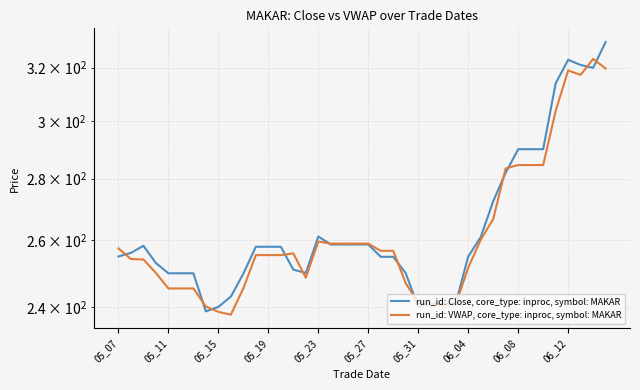

Which series ends up on top after the final intersection of run_id: Close, core_type: inproc, symbol: MAKAR and run_id: VWAP, core_type: inproc, symbol: MAKAR?

run_id: Close, core_type: inproc, symbol: MAKAR